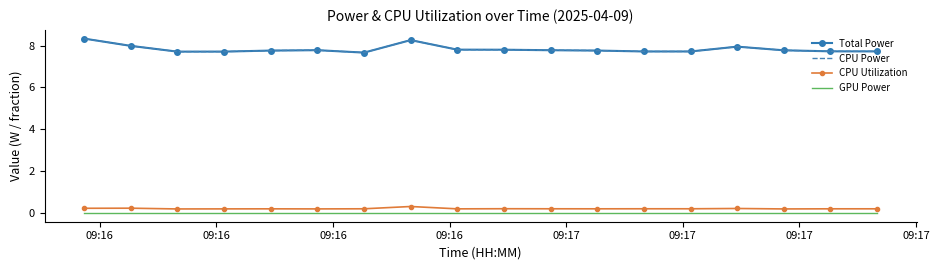

Rank the series by their maximum value, from lowest to highest.

GPU Power, CPU Utilization, Total Power, CPU Power